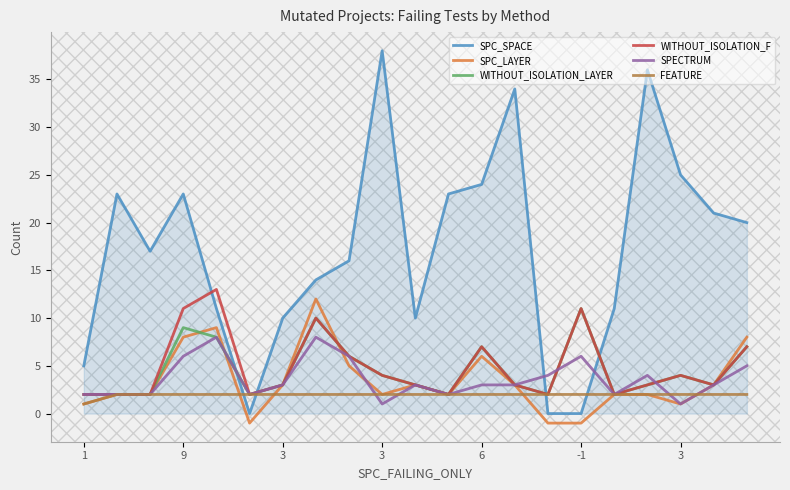

What is the highest value of the WITHOUT_ISOLATION_LAYER series?

11